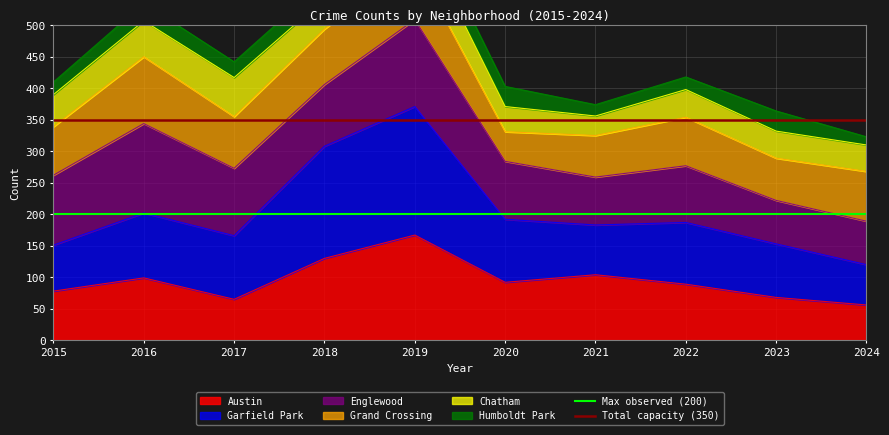

At which label does Austin reach its peak?

2019